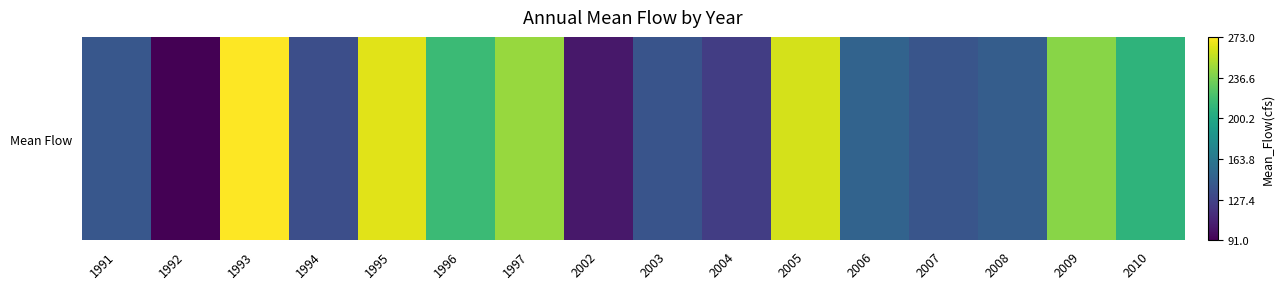

Reading left to right, extract all data points from this chart.

140.6	91.1	272.4	134.4	264.6	215.3	244.9	103.0	138.6	123.7	261.0	149.1	139.1	144.5	240.4	209.5